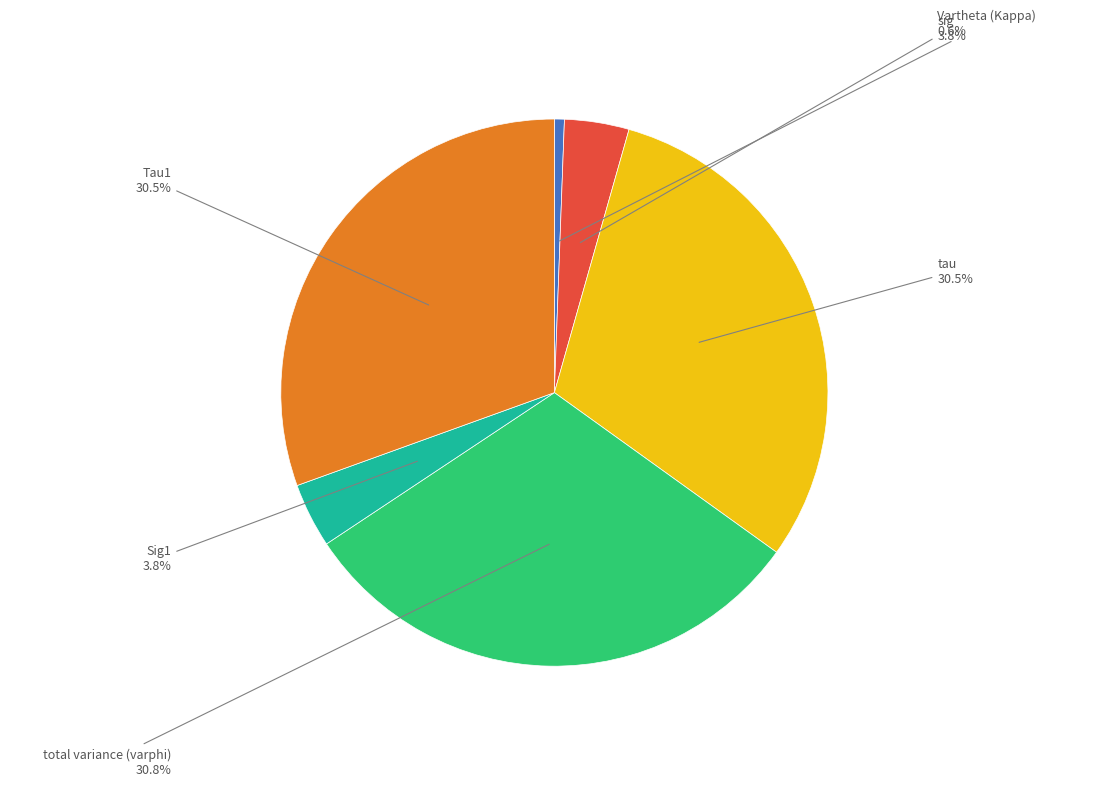

Does Tau1 represent more than half of the total?

No